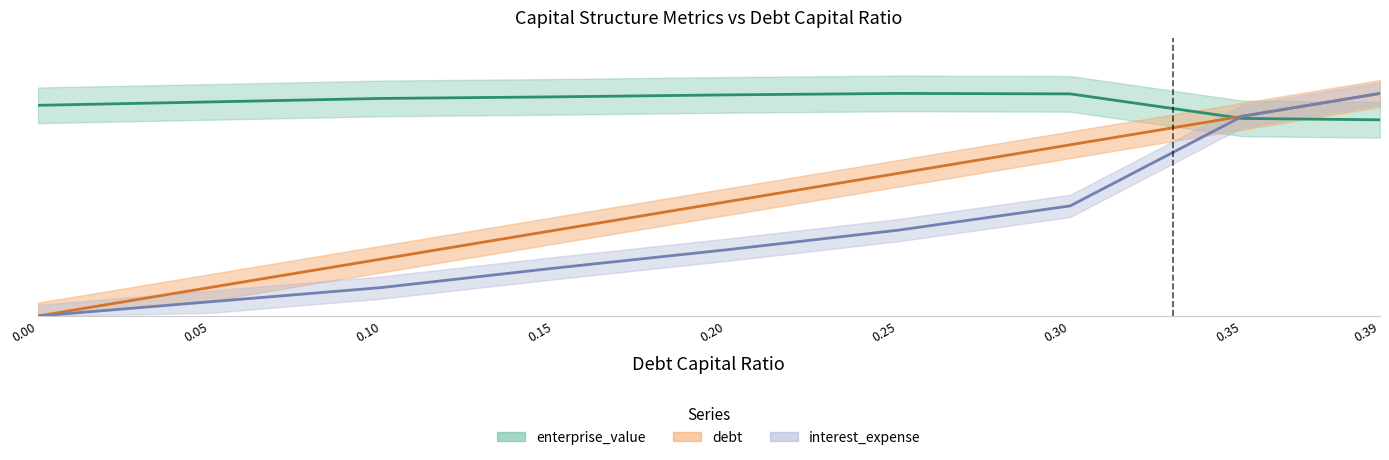

At how many categories does at least one series exceed 0?

9